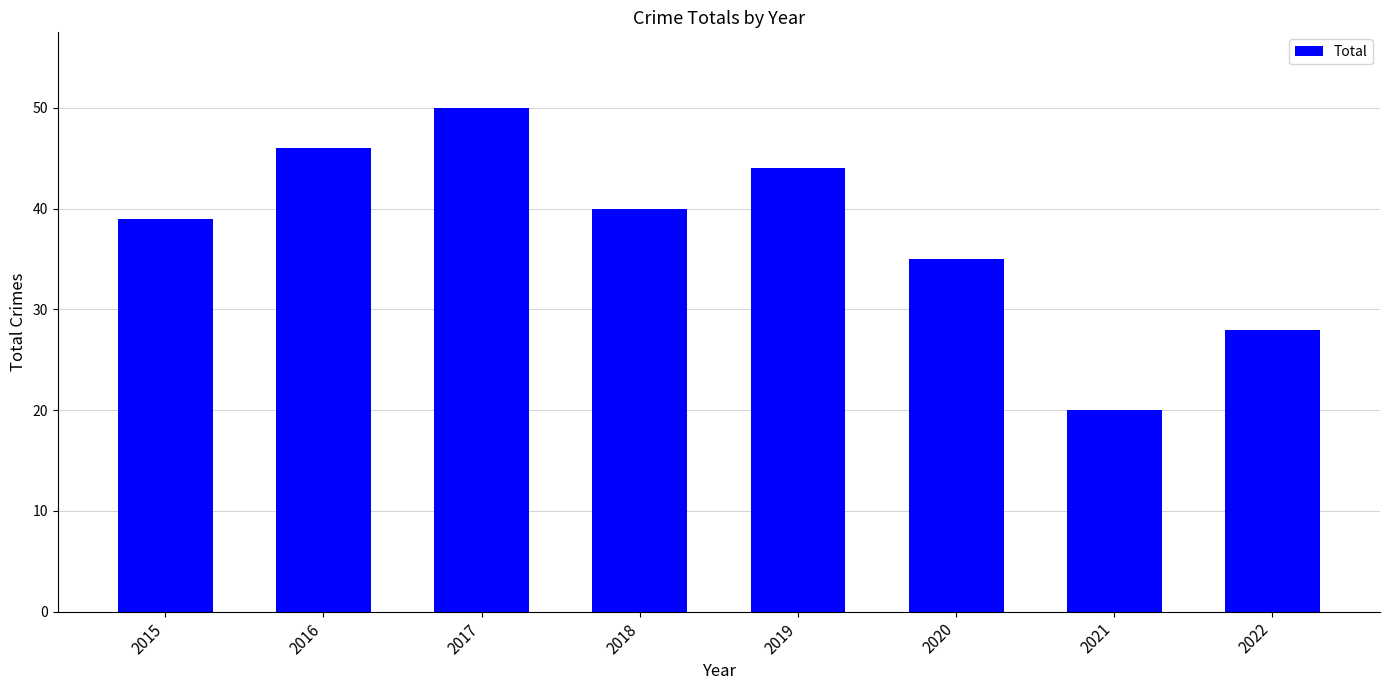

Rank the categories by value from highest to lowest.

2017, 2016, 2019, 2018, 2015, 2020, 2022, 2021